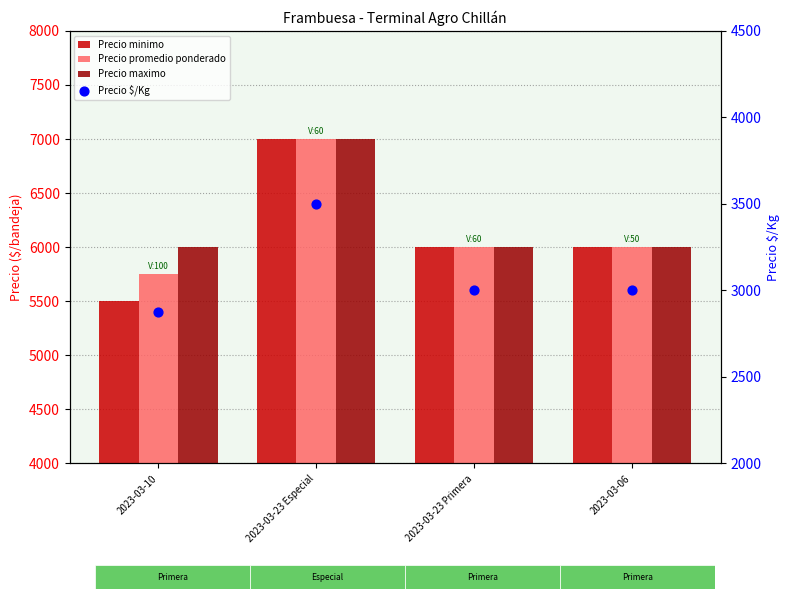

What is the total value across all series at 2023-03-23 Especial?

24500